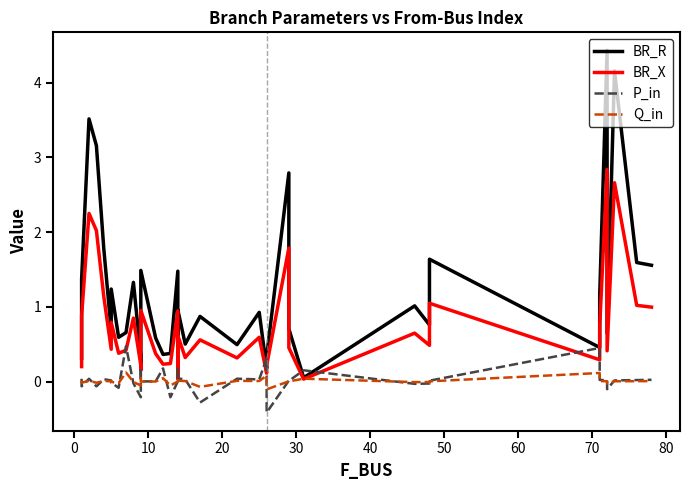

Is it true that BR_R equals 2.8 at 30?

False